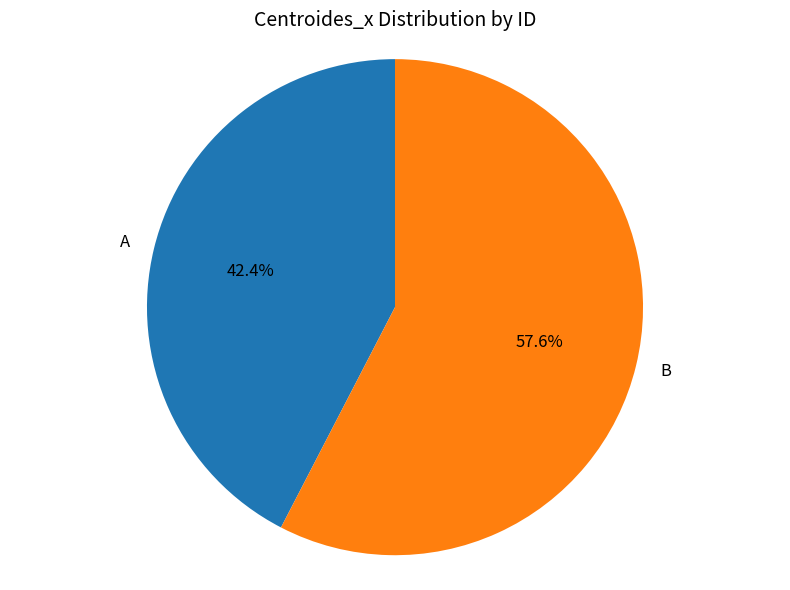

What is the ratio of the value at B to the value at A?

1.4